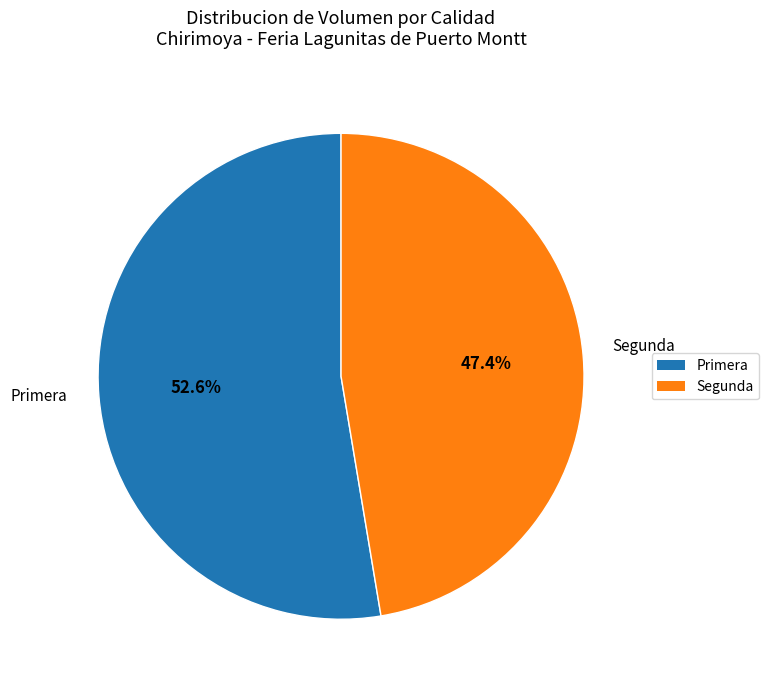

Is there any slice that represents more than half of the pie?

Yes